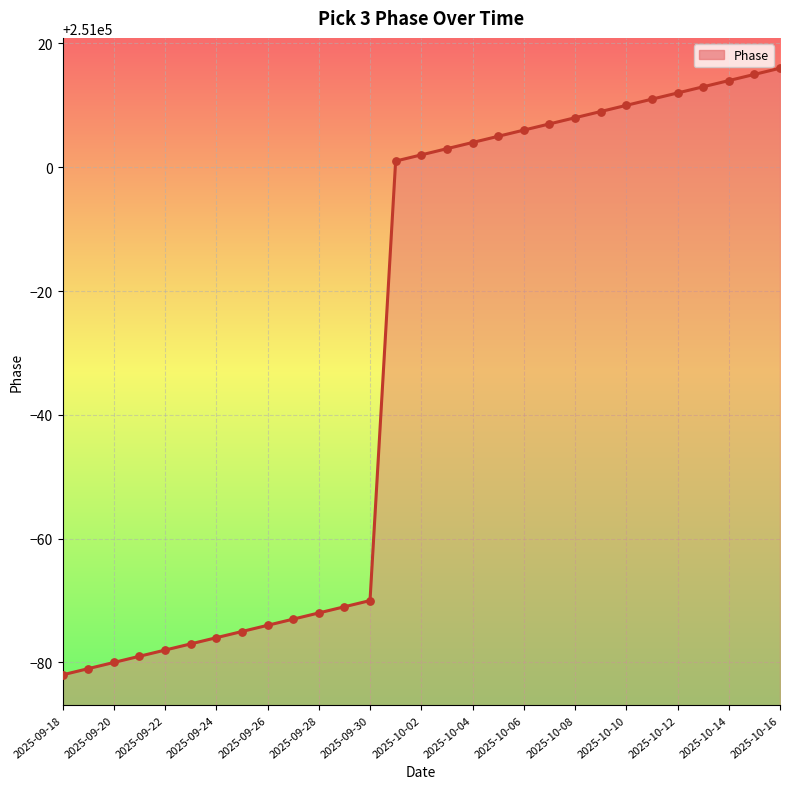

What is the difference between the maximum and minimum values?

98